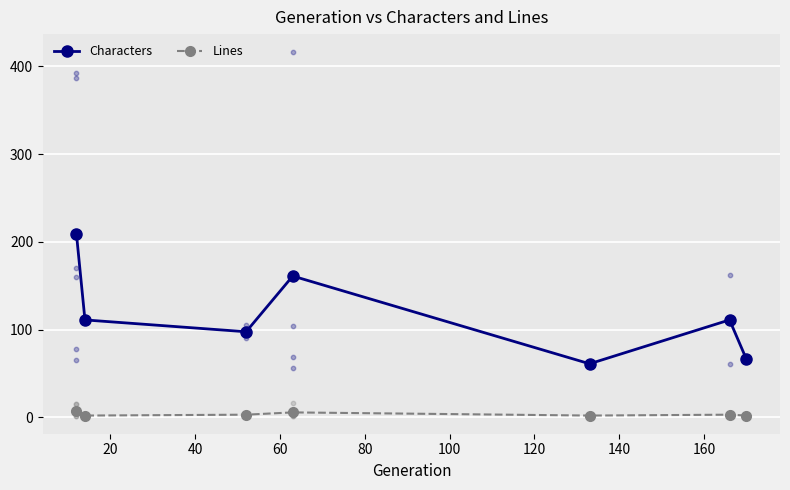

Which series has the largest Y range (max minus min)?

Characters